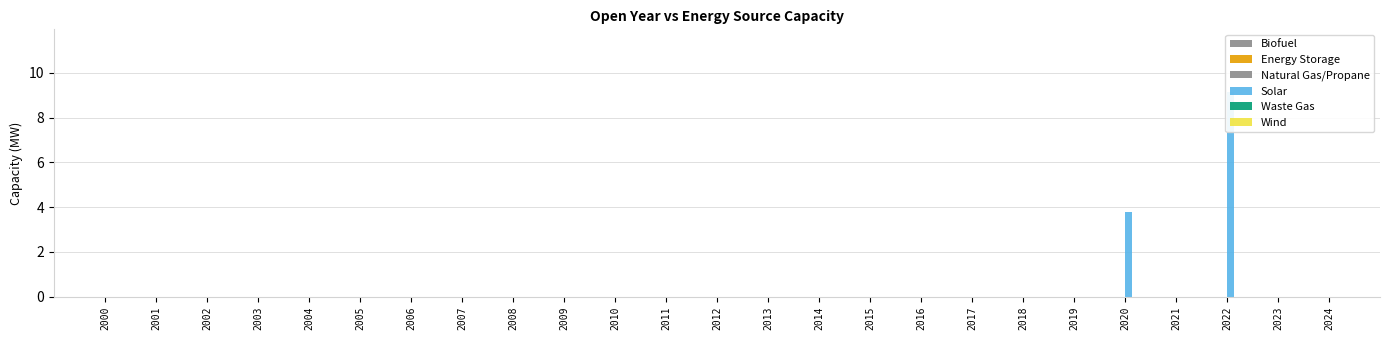

Which series changed the most between 2006 and 2024?

Biofuel